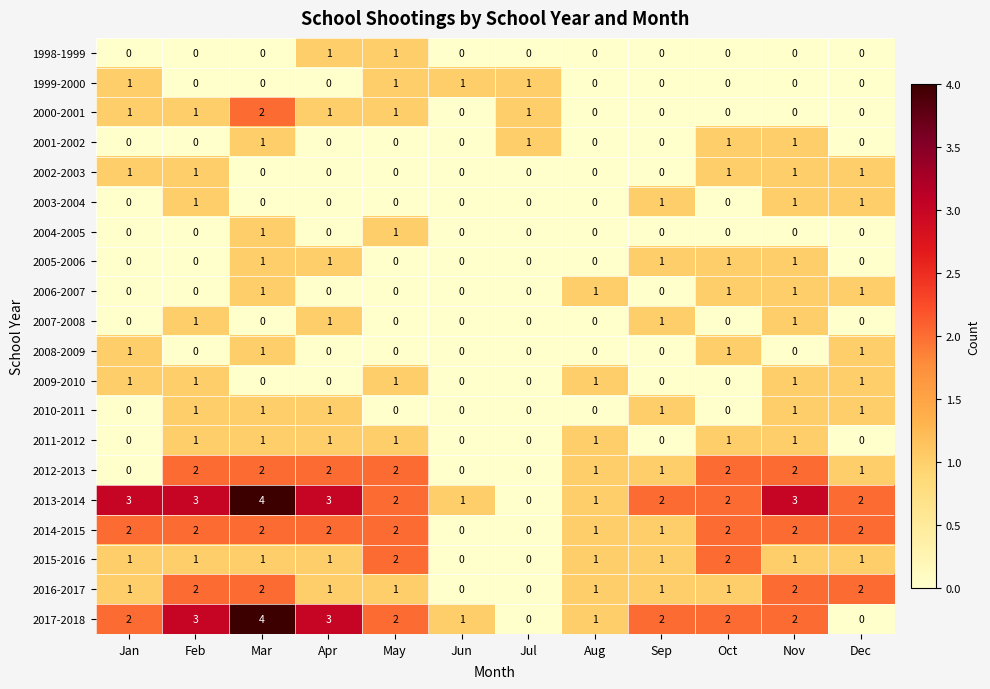

Which category has the highest value across all series?

Mar